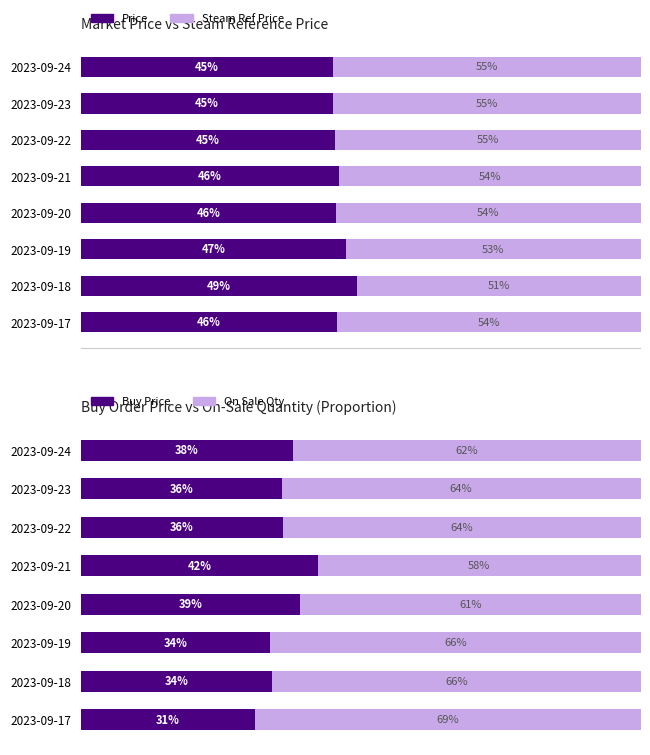

What is the difference between the highest and lowest values at 2023-09-24?

24.0